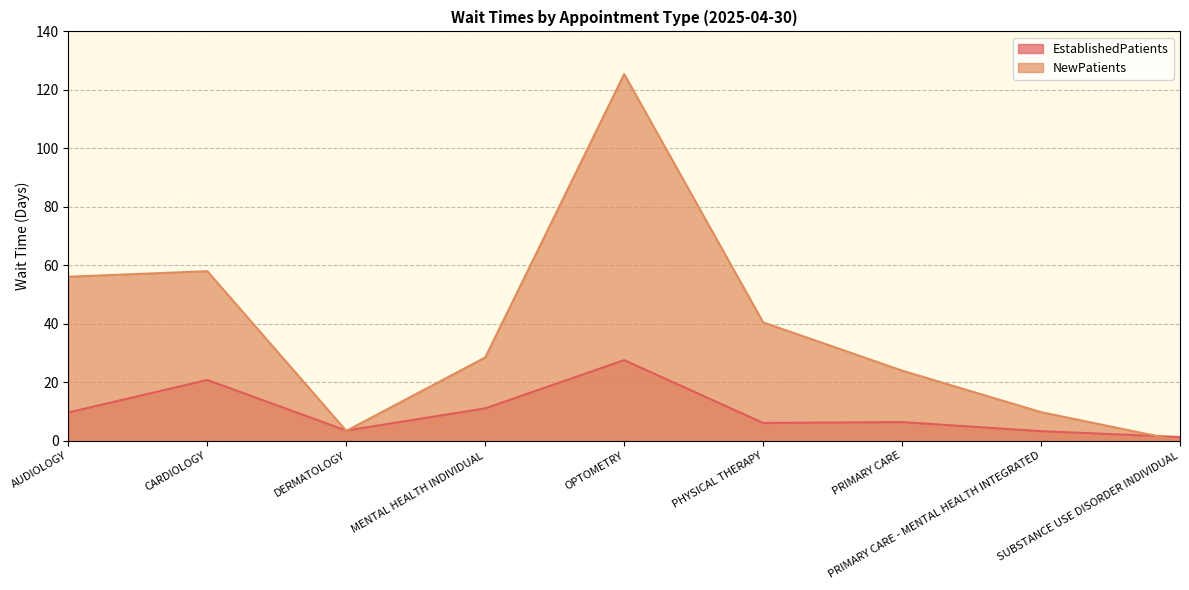

True or false: NewPatients has more than 1 interior local peaks.

True